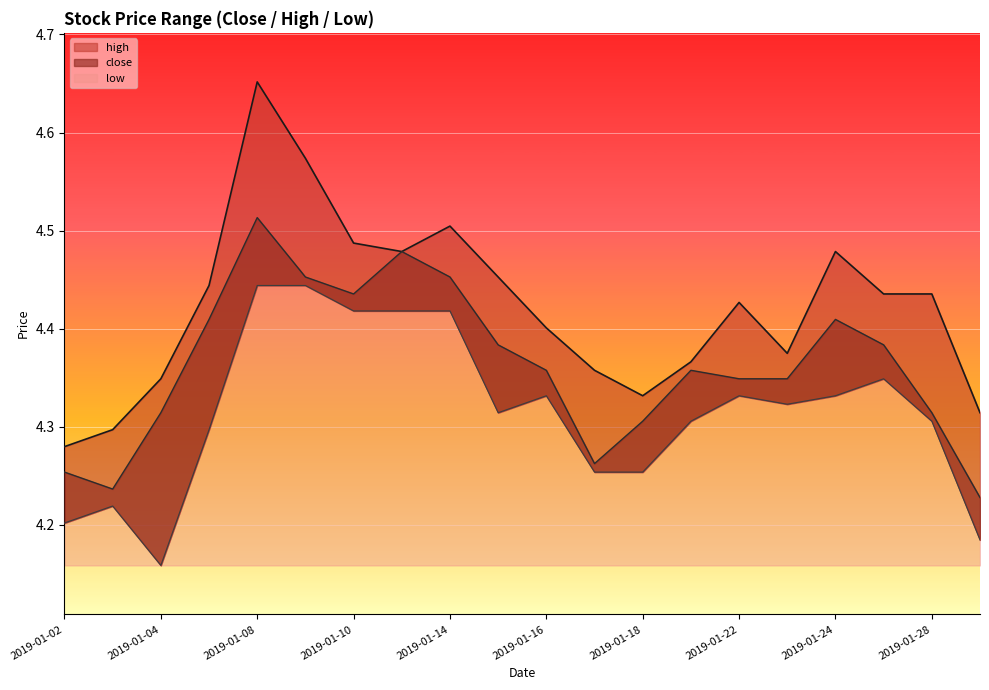

Which series has the largest total across all categories?

high